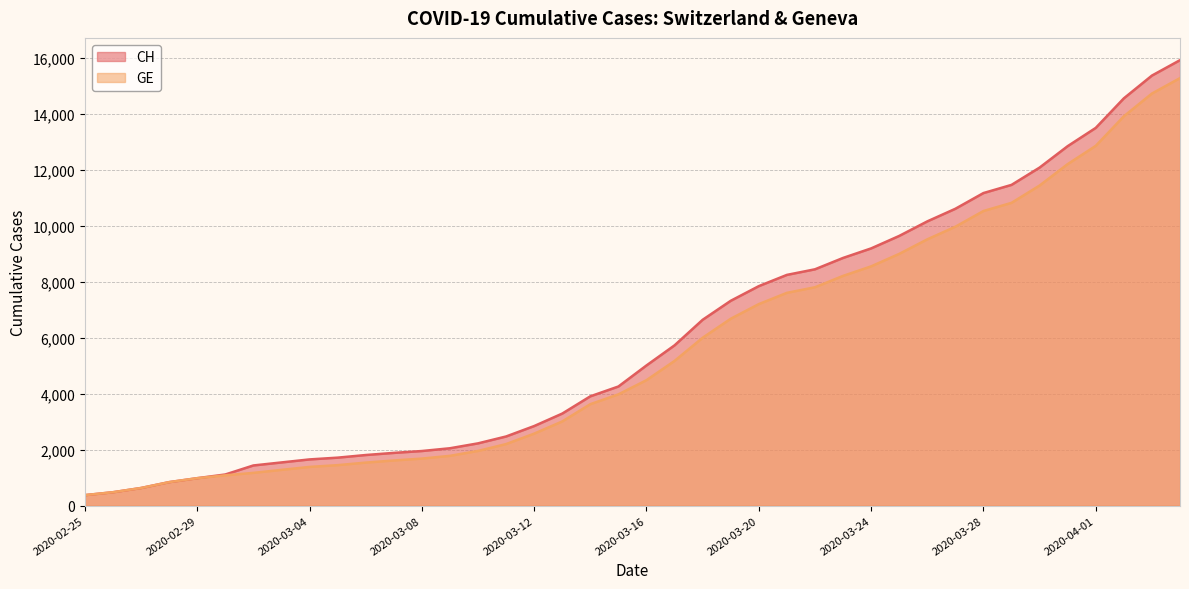

What are all the series names shown in the legend?

CH, GE